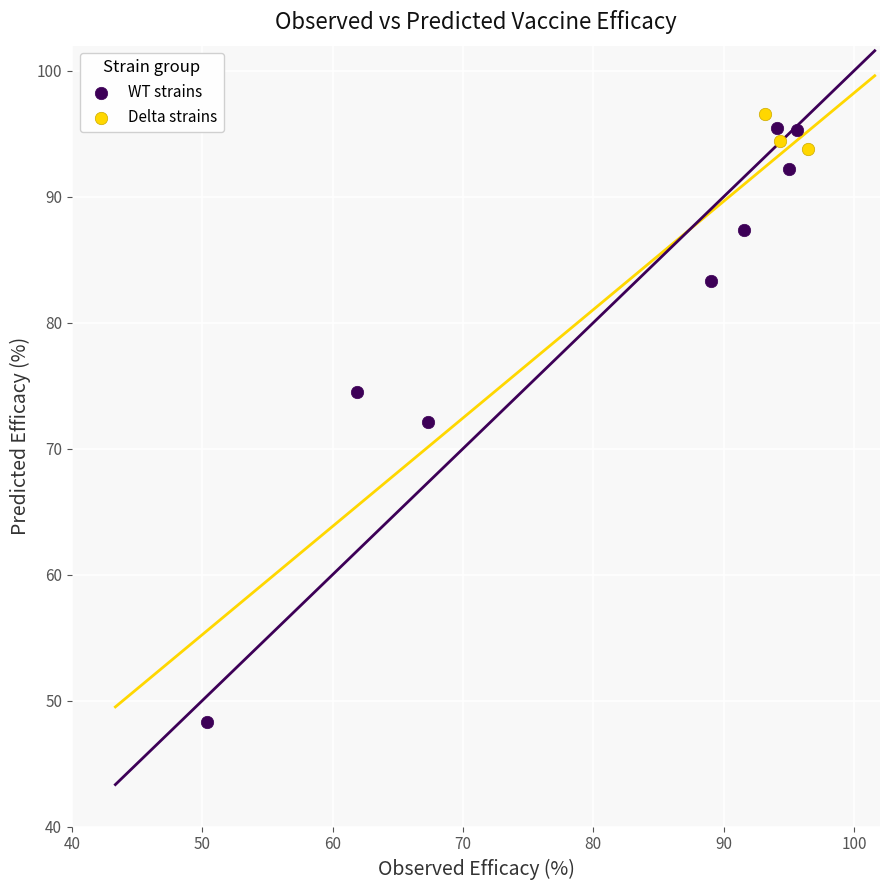

Which series reaches the maximum Y coordinate?

Delta strains